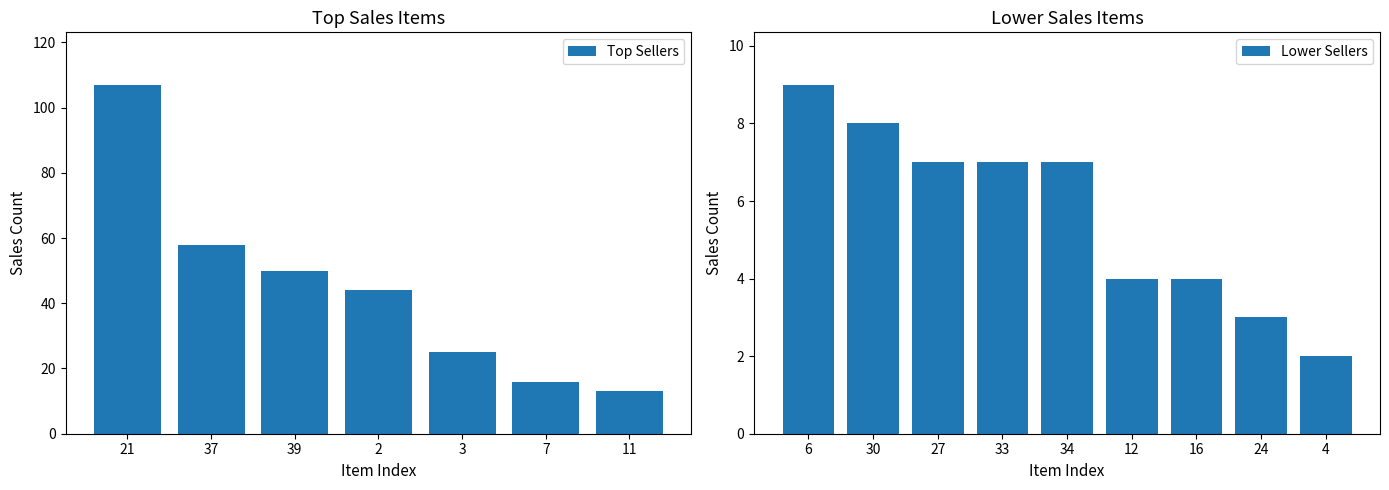

The Top Sellers series shows 40 at 3. True or false?

False